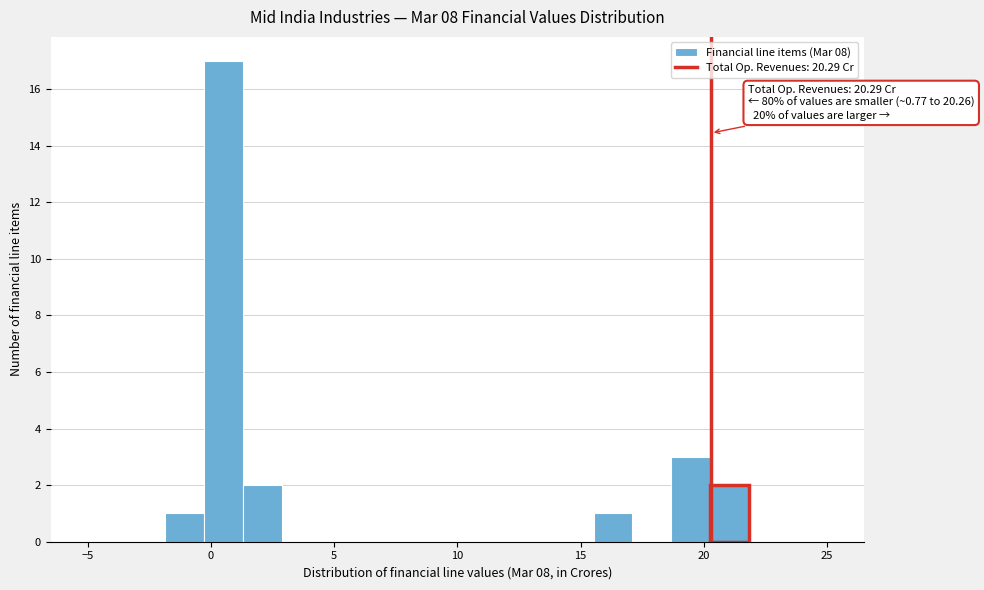

Around what value on the x-axis is the tallest bar? Give the approximate position of its centre, as read against the axis.

0.5